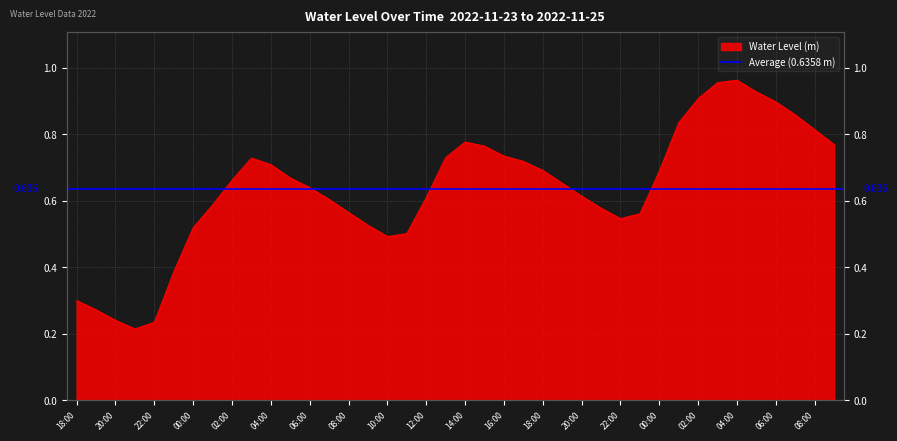

Where is the data nearest to the value 0?

2022-11-23 21:00